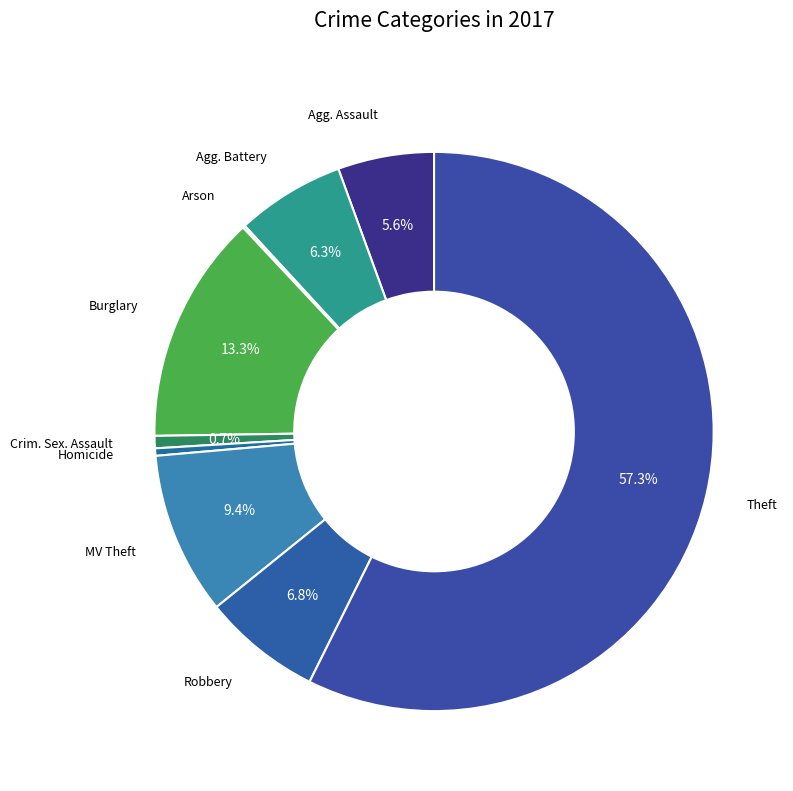

Which category has the smallest portion of the pie?

Arson